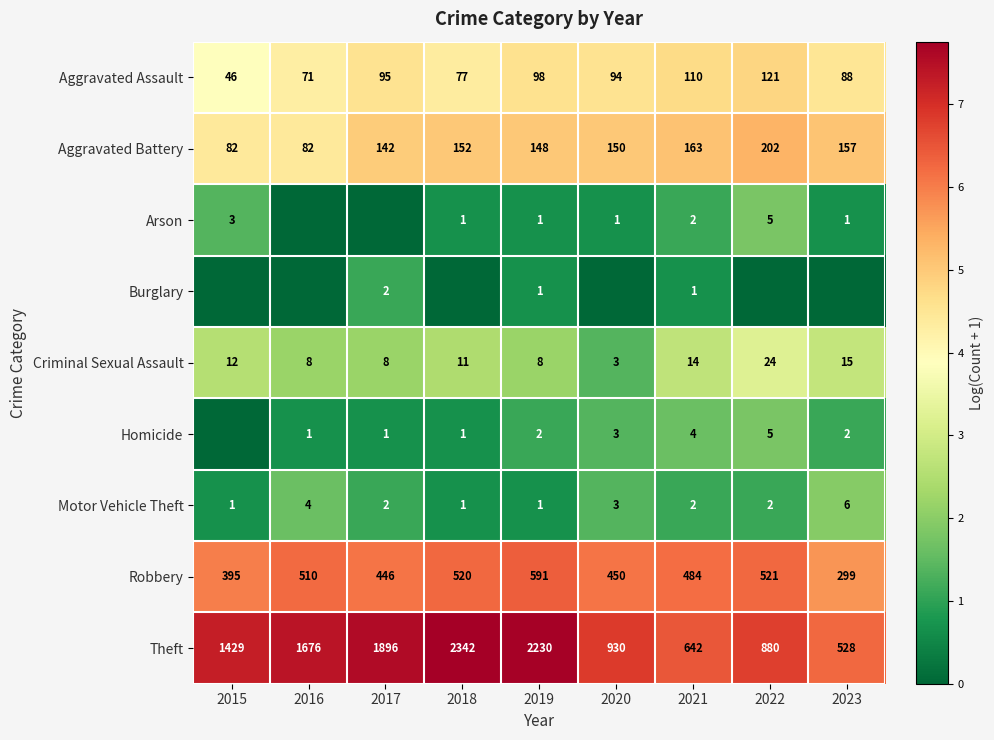

The value of Aggravated Battery at 2023 is 6.7. True or false?

False